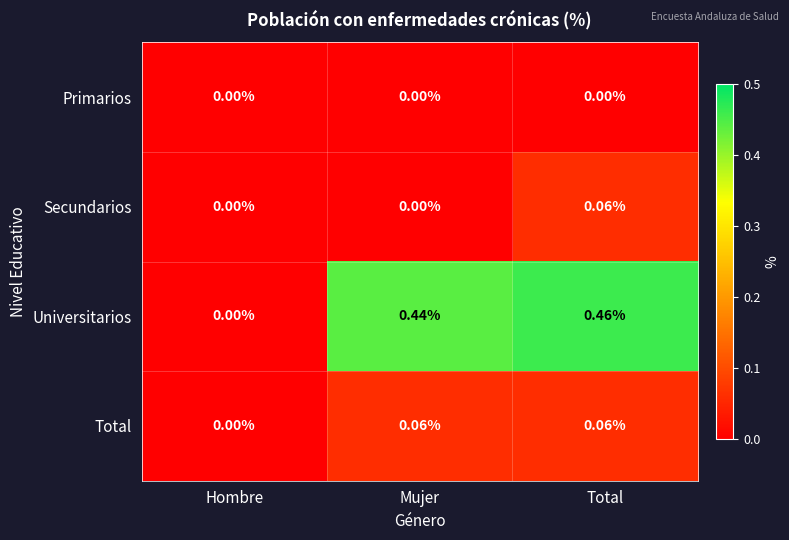

Where is Universitarios nearest to the value 0?

Hombre